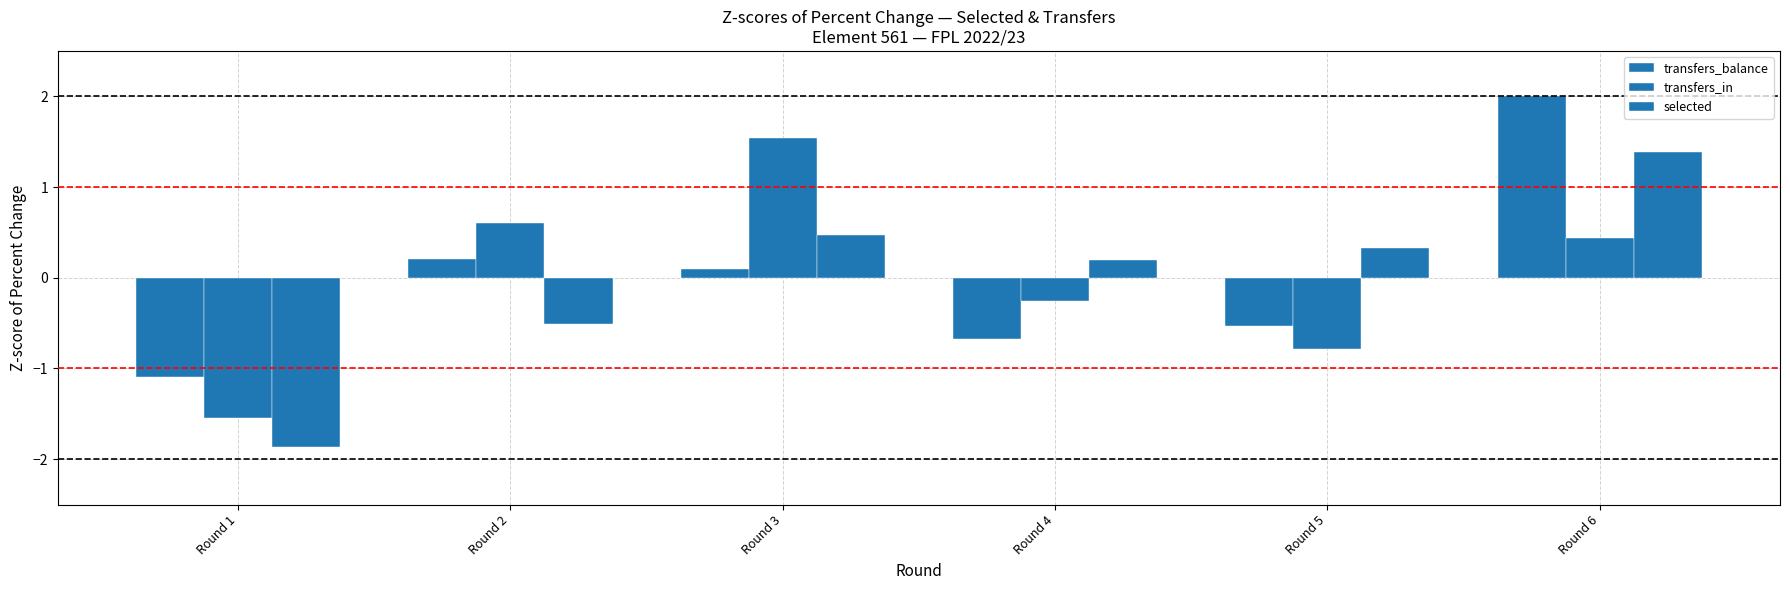

At which label does transfers_balance reach its peak?

Round 6